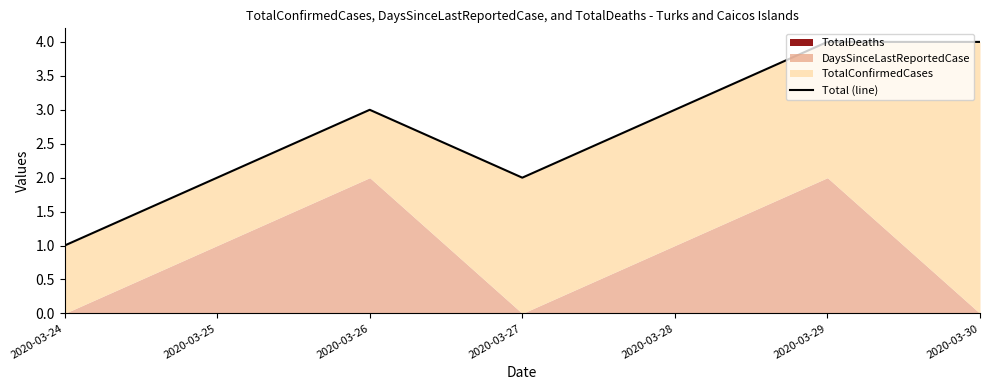

Which has a higher value, 2020-03-27 or 2020-03-25?

2020-03-27